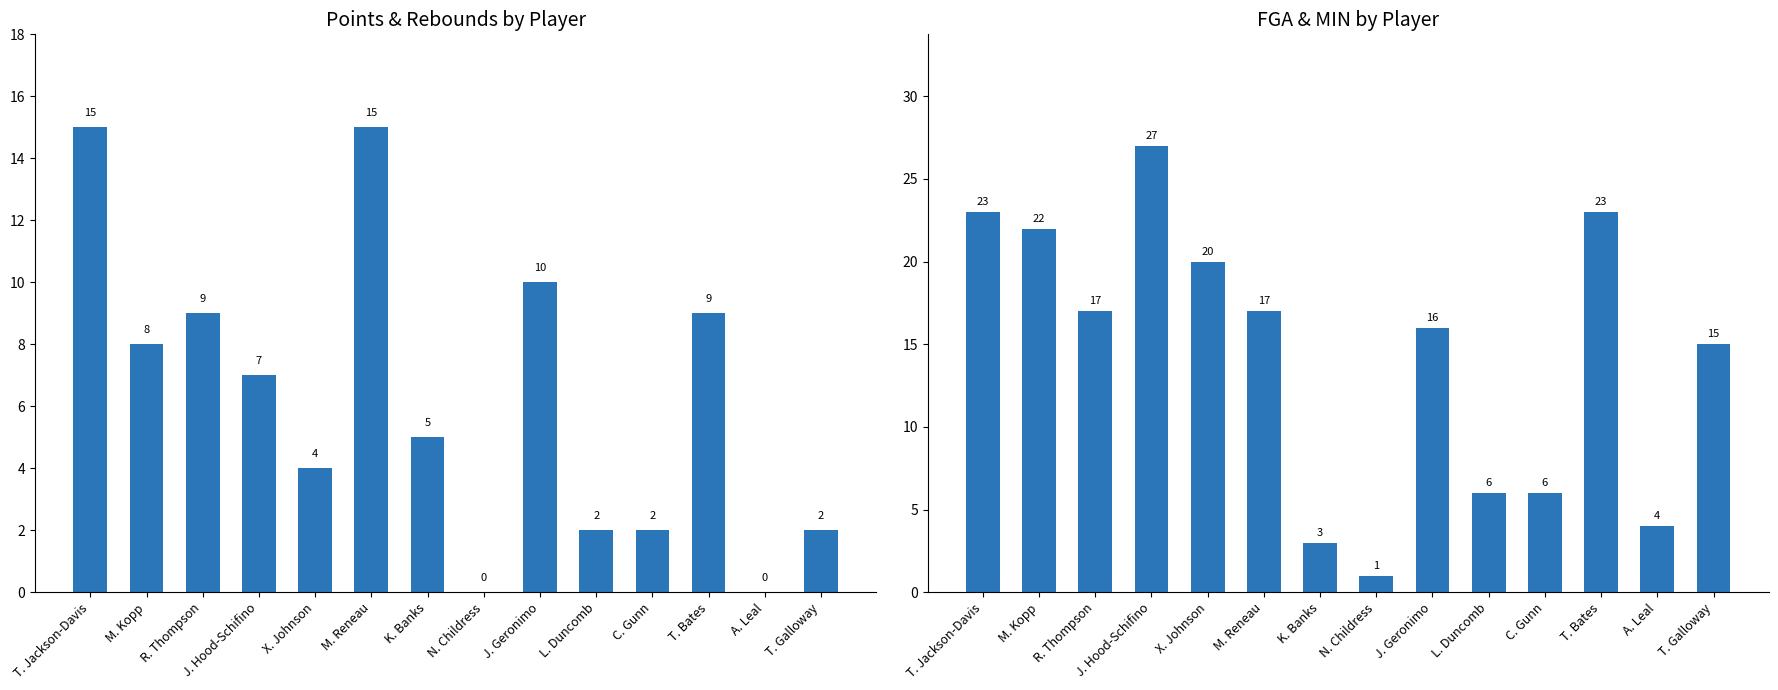

Rank the series at J. Hood-Schifino from highest to lowest value.

MIN, PTS